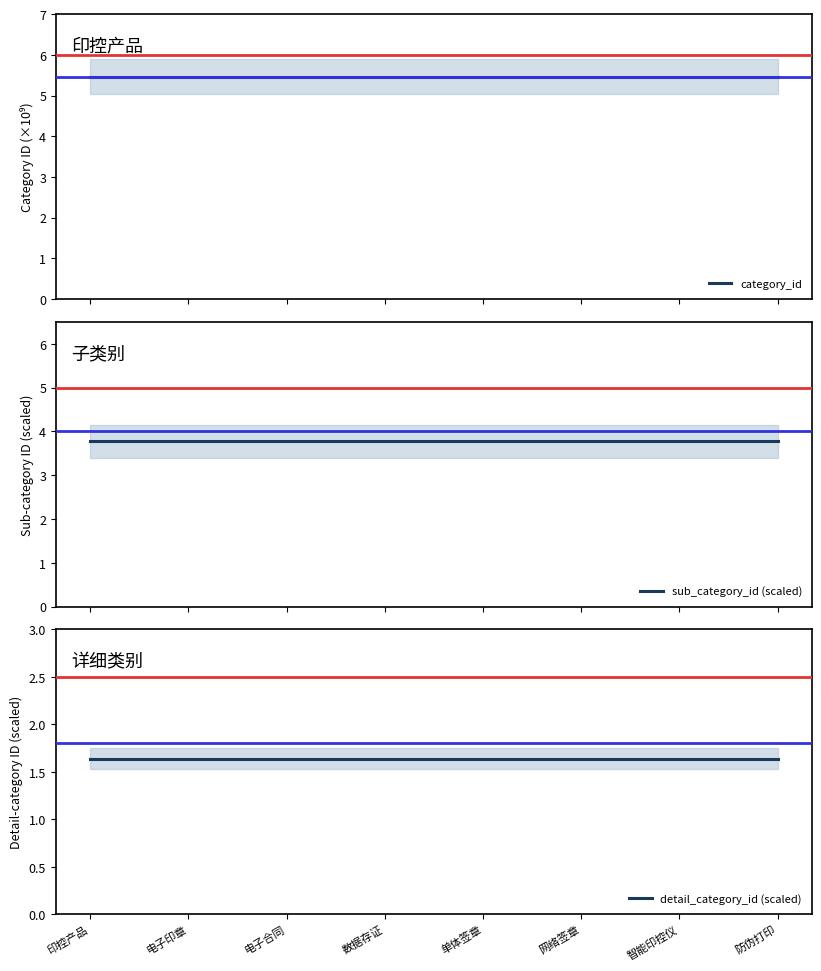

What is the label of the 3rd point from the right?

网络签章